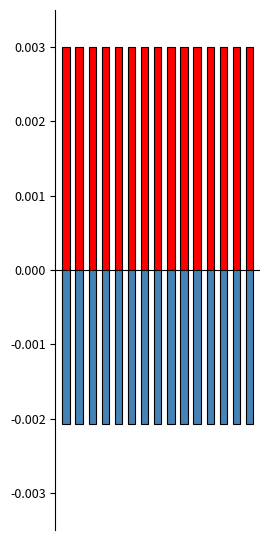

The value of Consumers at 6 is 0.0. True or false?

True